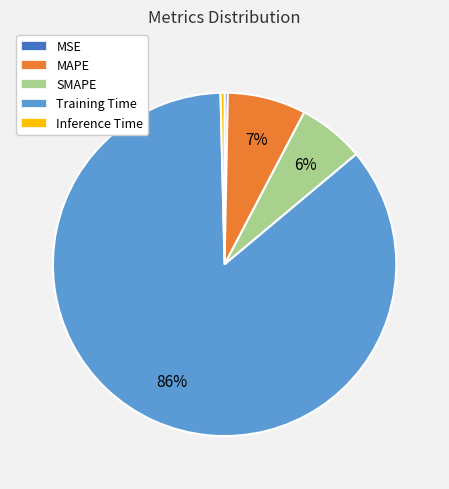

Do Training Time and SMAPE together represent more than half of the pie?

Yes